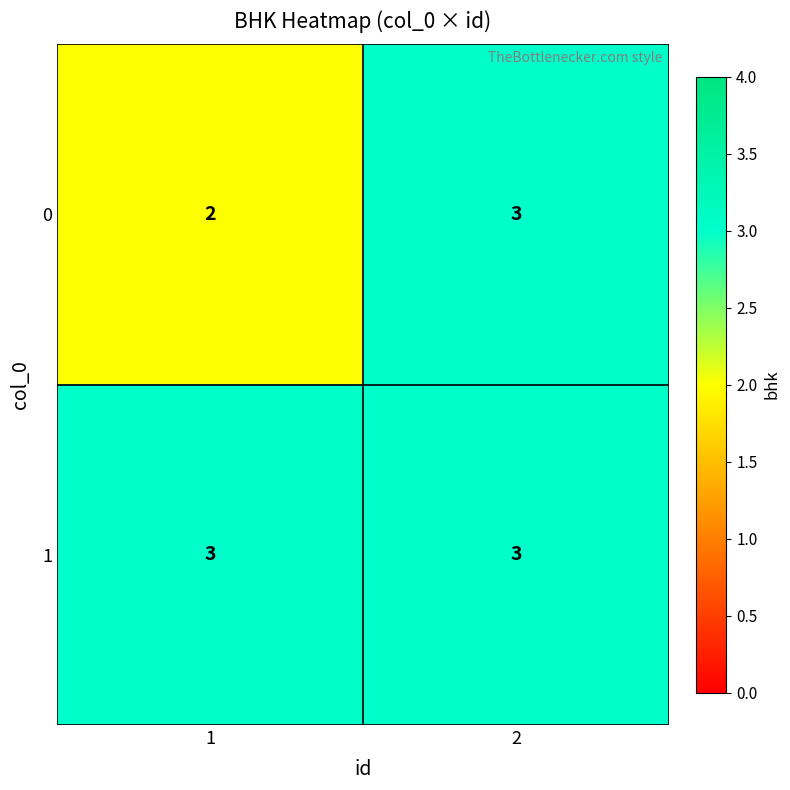

Read the 1 value at 1.

3